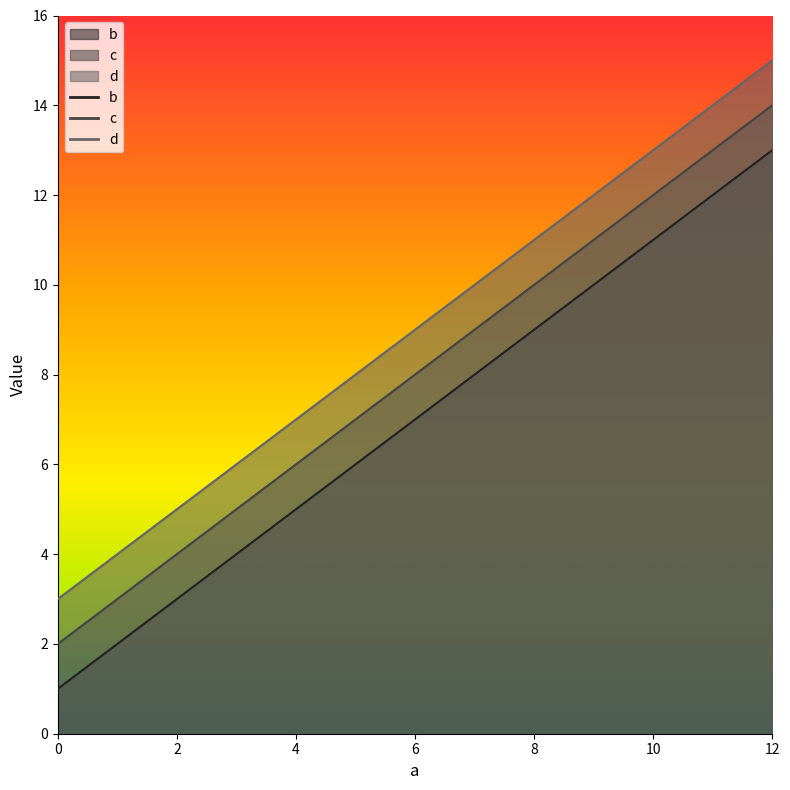

What is the value of the d point at the 2nd from the left?

7